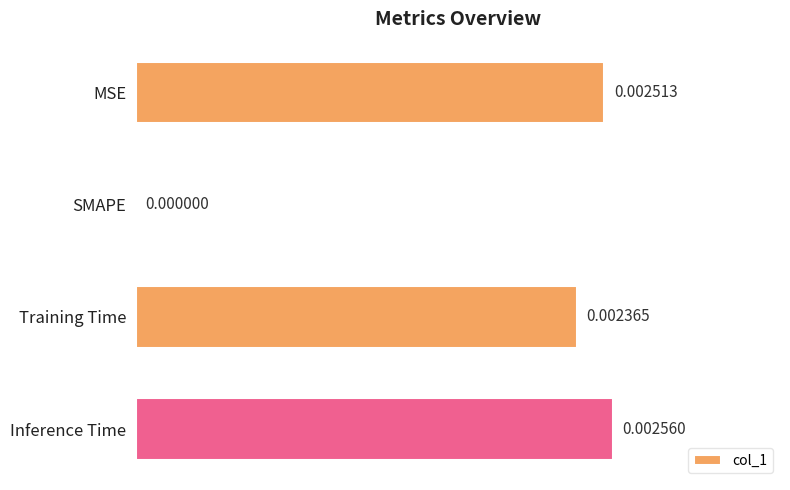

Which label corresponds to the largest value in the chart?

Inference Time